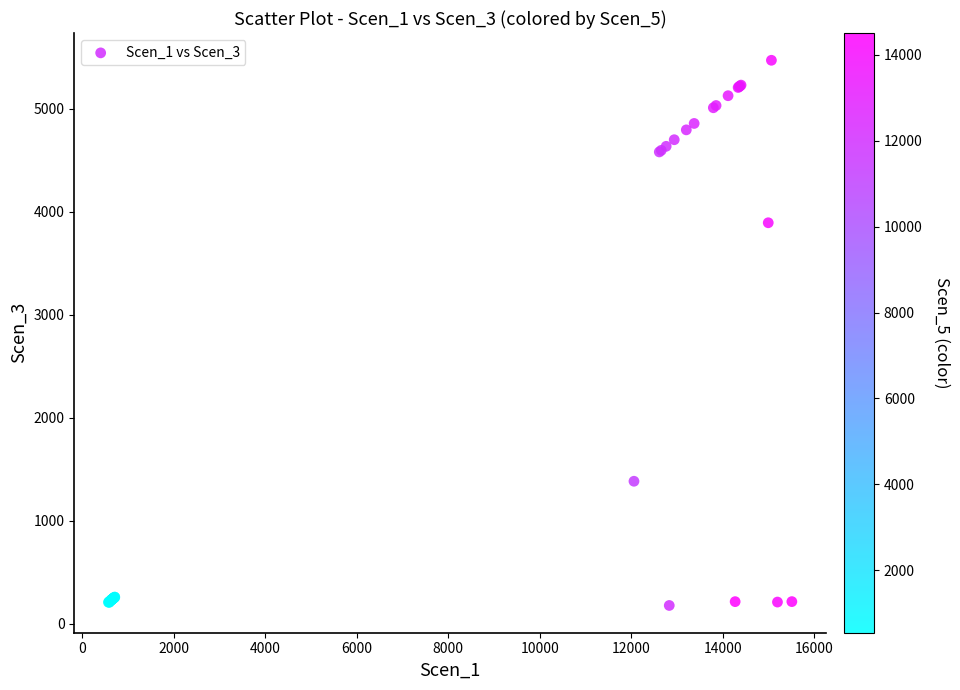

What Y value in the scatter plot is closest to 2824?

3893.0